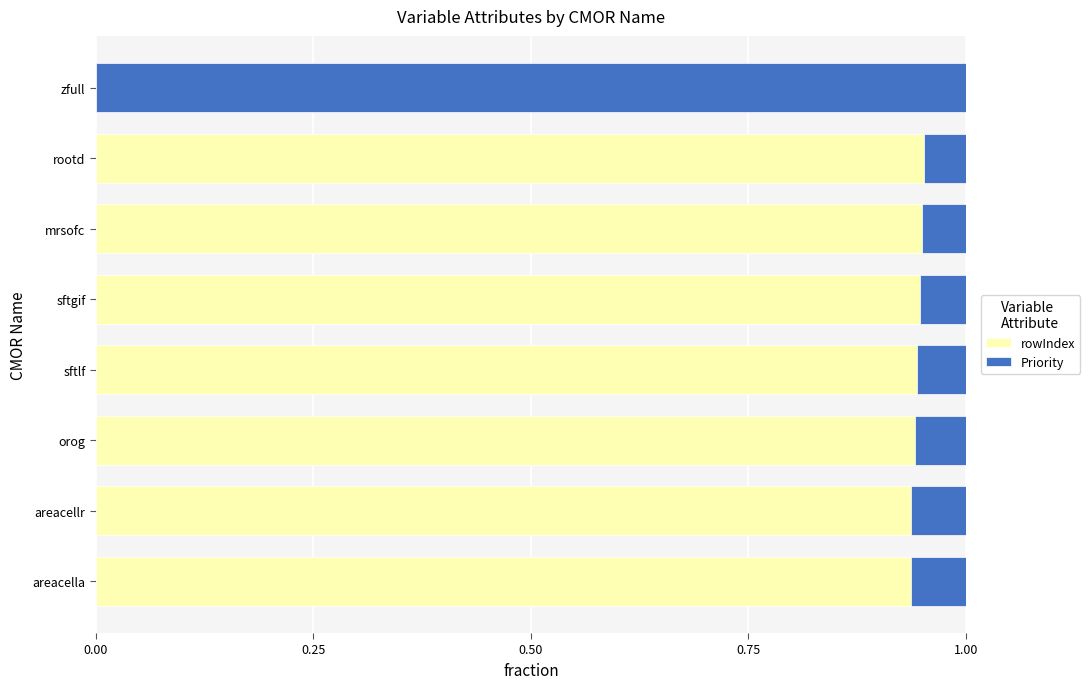

The value of rowIndex at mrsofc is 1.3. True or false?

False